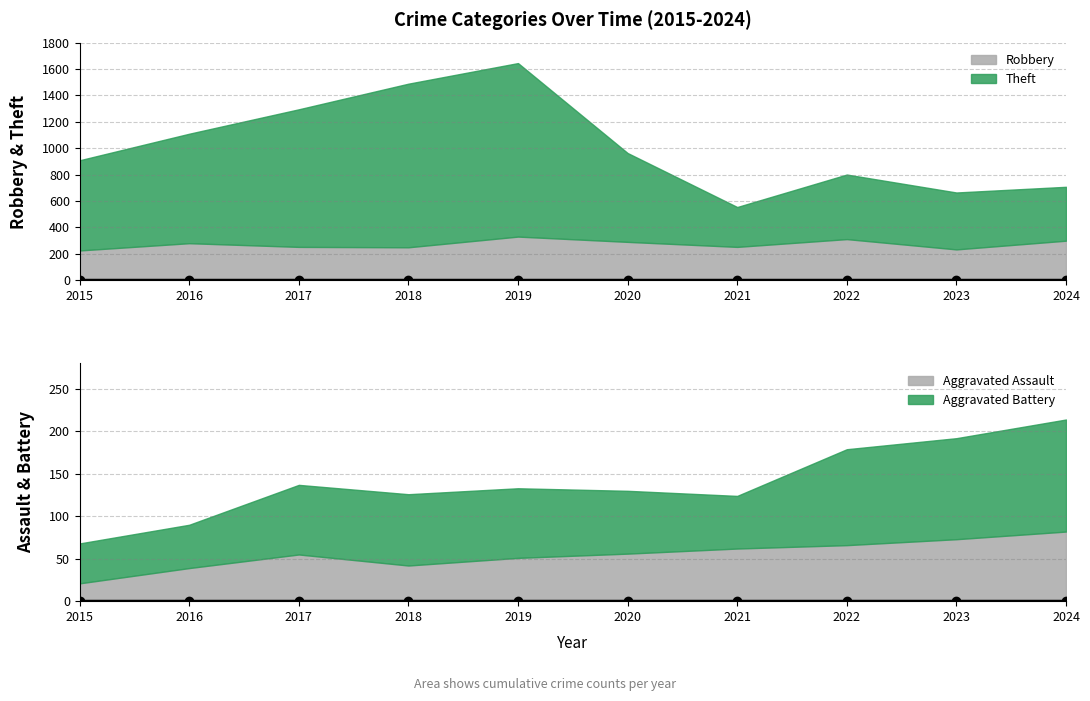

Which series changed the most between 2020 and 2024?

Theft